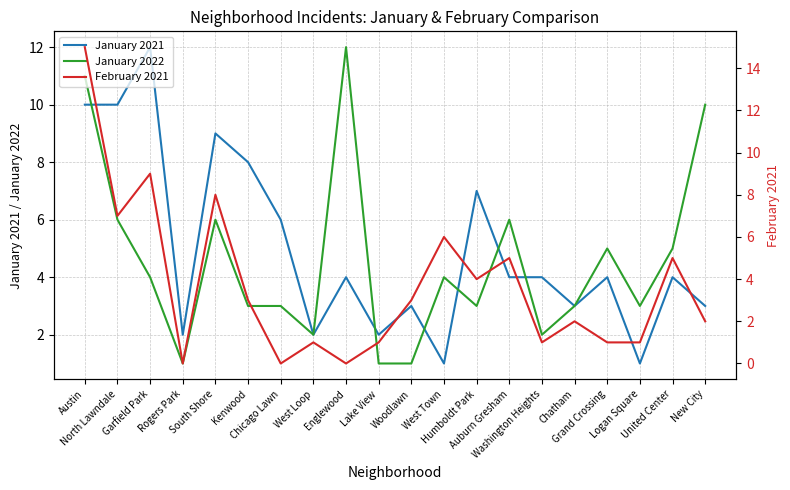

Rank the series at United Center from lowest to highest value.

January 2021, January 2022, February 2021